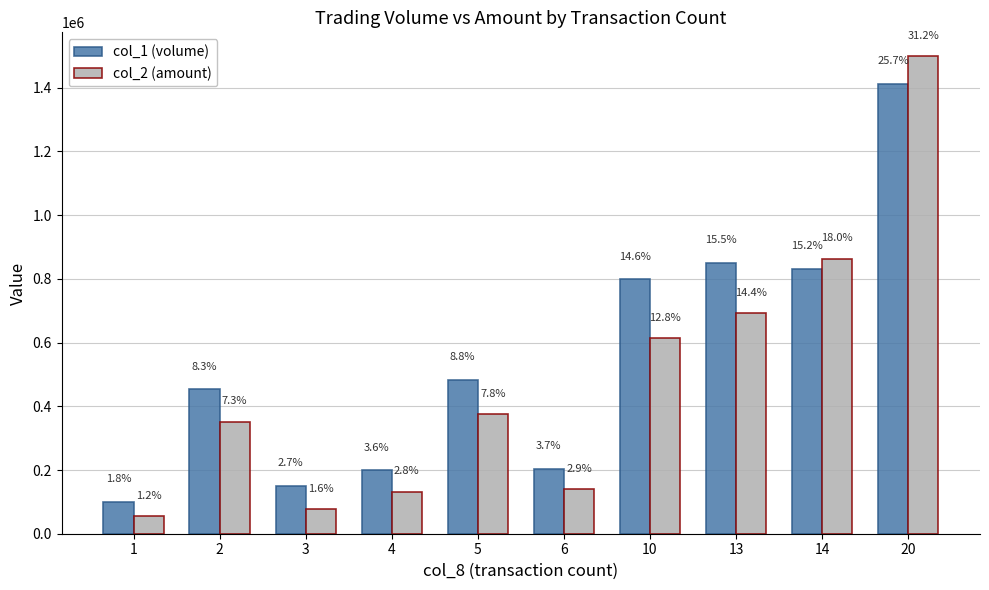

What are all the series names shown in the legend?

col_1 (volume), col_2 (amount)